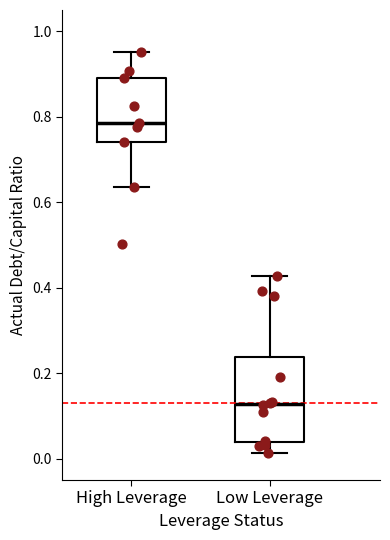

Where does the median line of the box for High Leverage sit on the y-axis? The values are not printed on the chart, so give them approximately, as read against the axis.

0.78